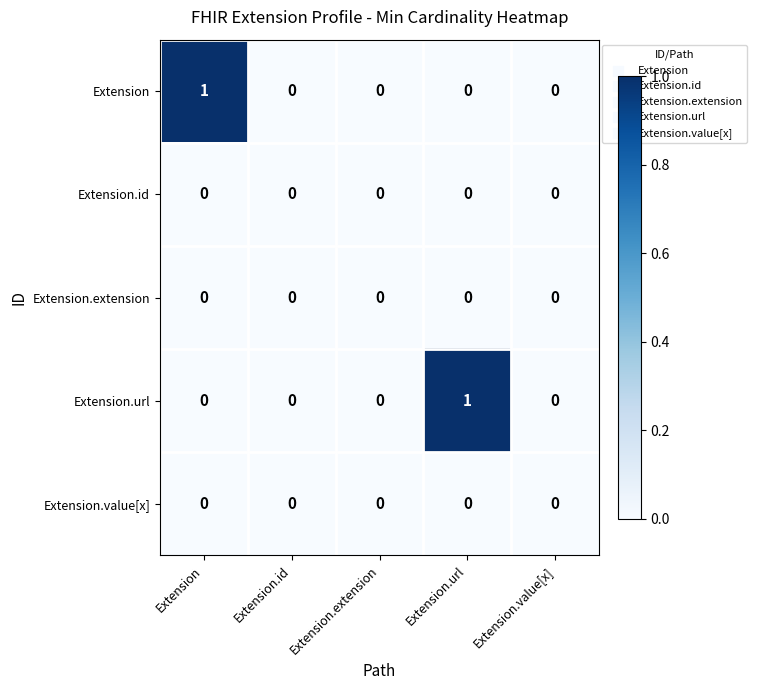

The Extension.value[x] series shows 0 at Extension.extension. True or false?

True